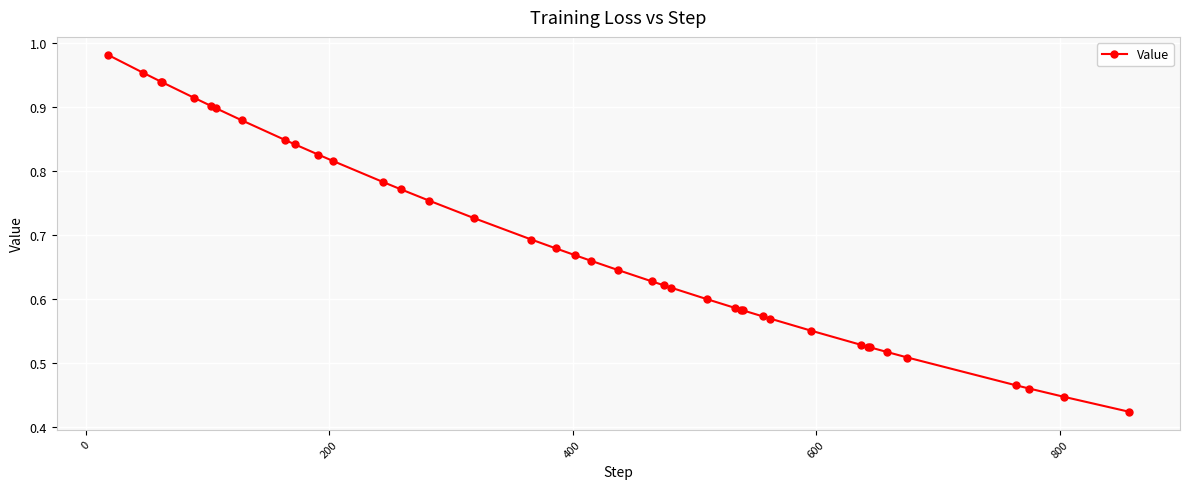

What is the sum of all values?

27.4